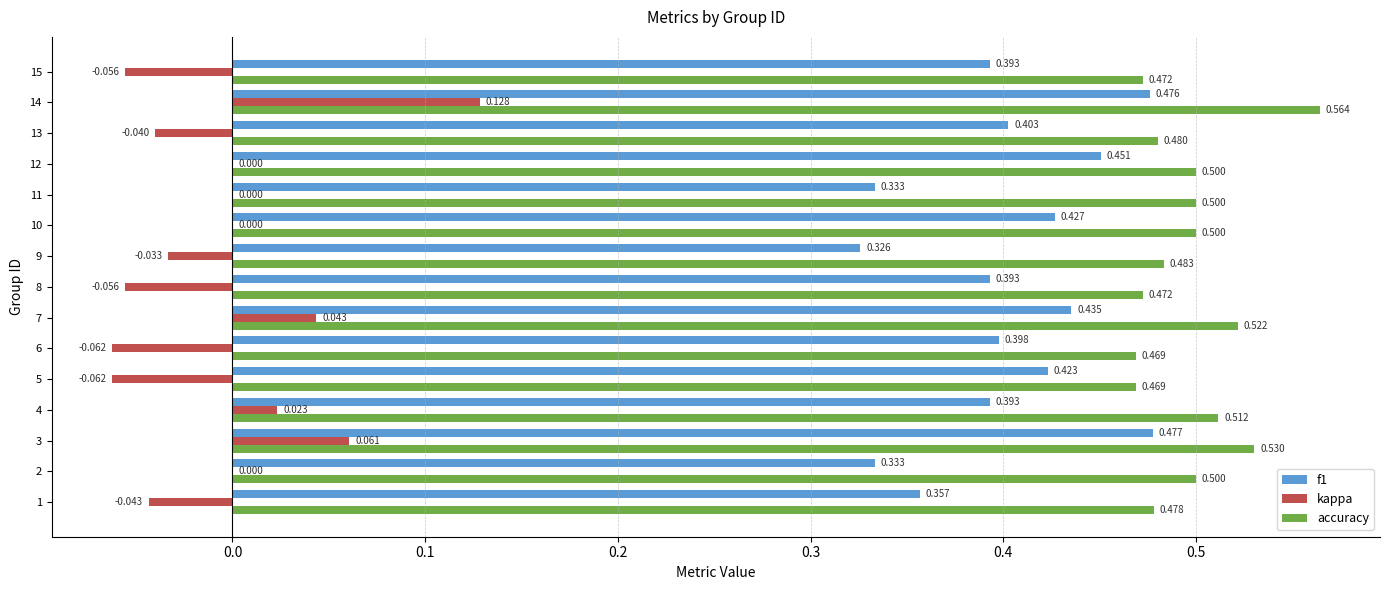

Is the value of accuracy at 7 greater than the value of f1 at 5?

Yes